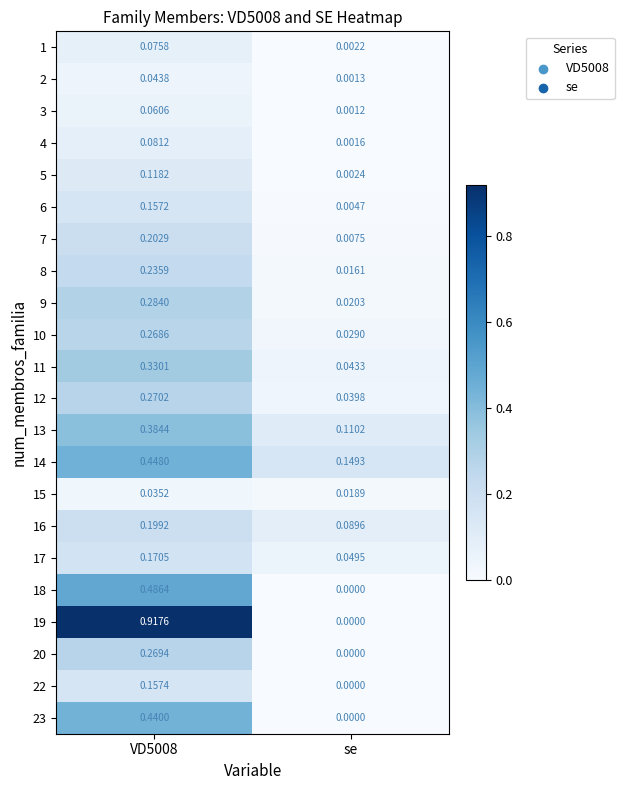

Is the value of 12 at VD5008 greater than the value of 6 at VD5008?

Yes